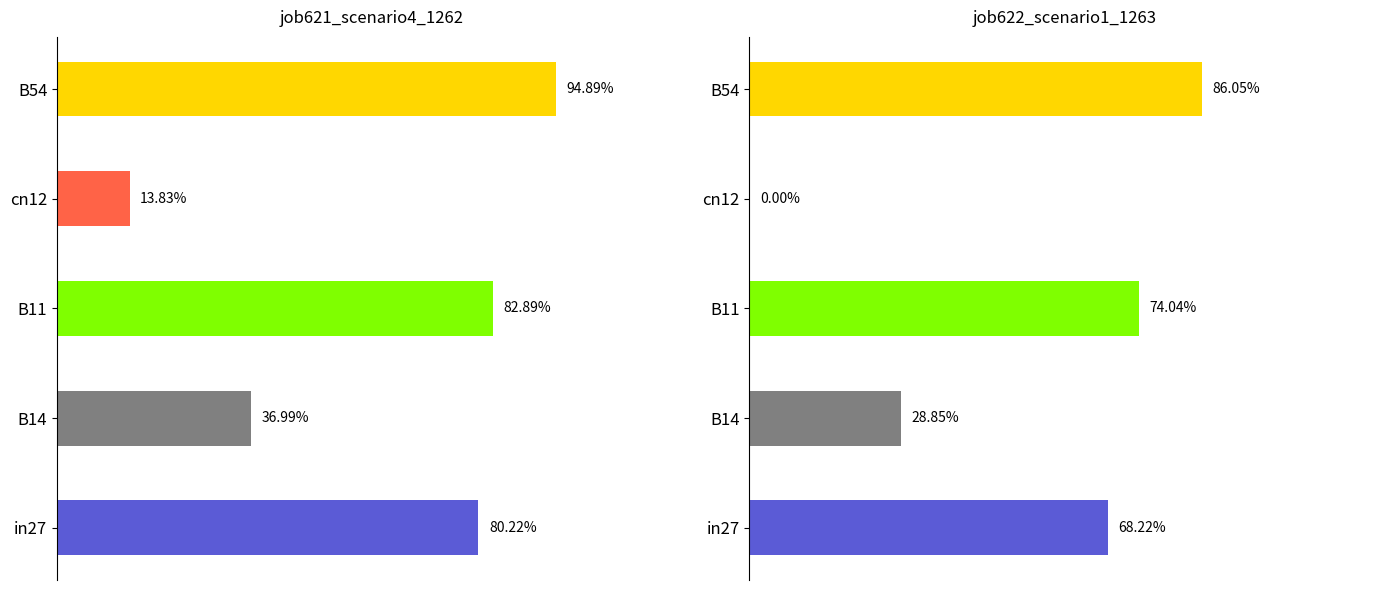

What is the difference between the maximum and second lowest values in the job622_scenario1_1263 series?

0.6